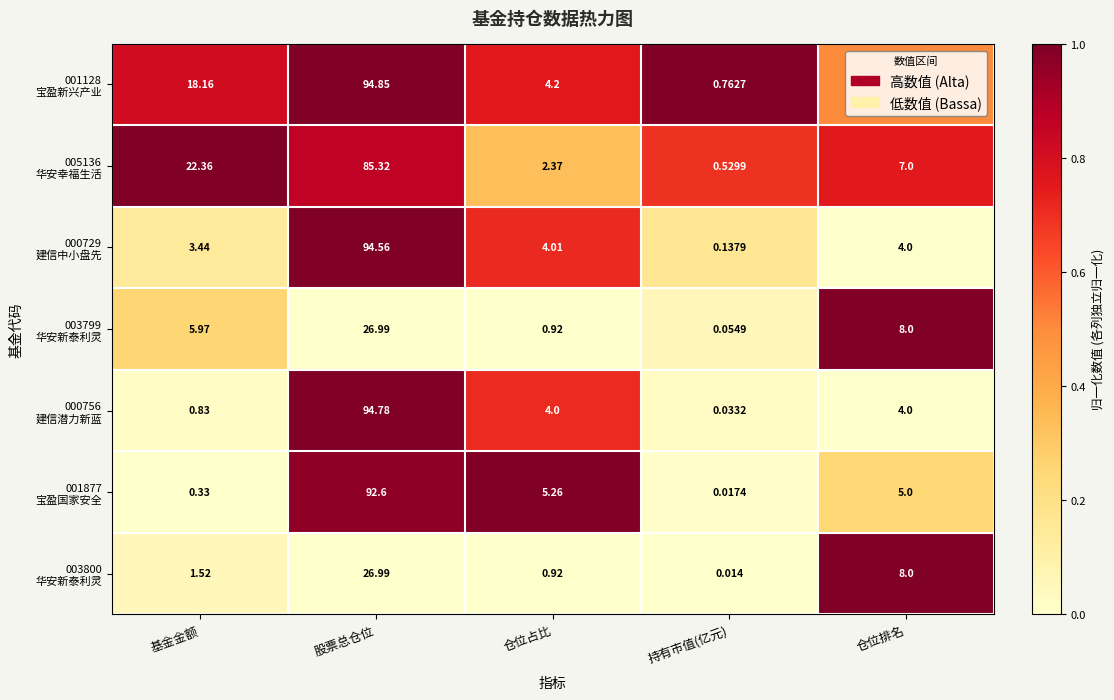

Which label corresponds to the smallest value in the chart?

持有市值(亿元)